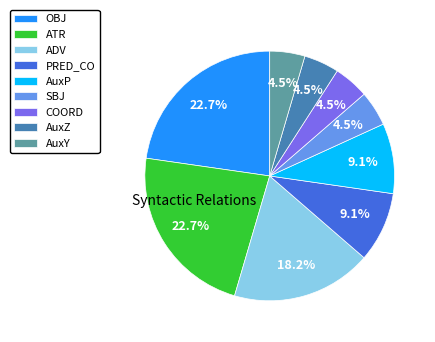

True or false: OBJ accounts for 23% of the total.

True